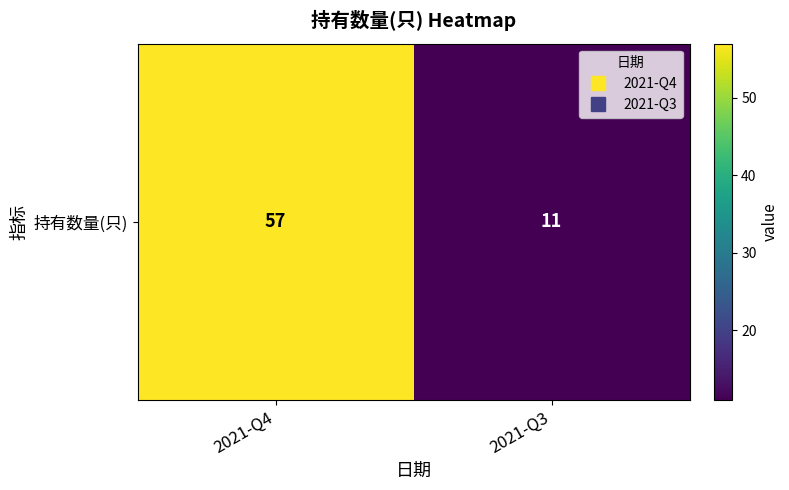

True or false: the data shows 57 at 2021-Q4.

True